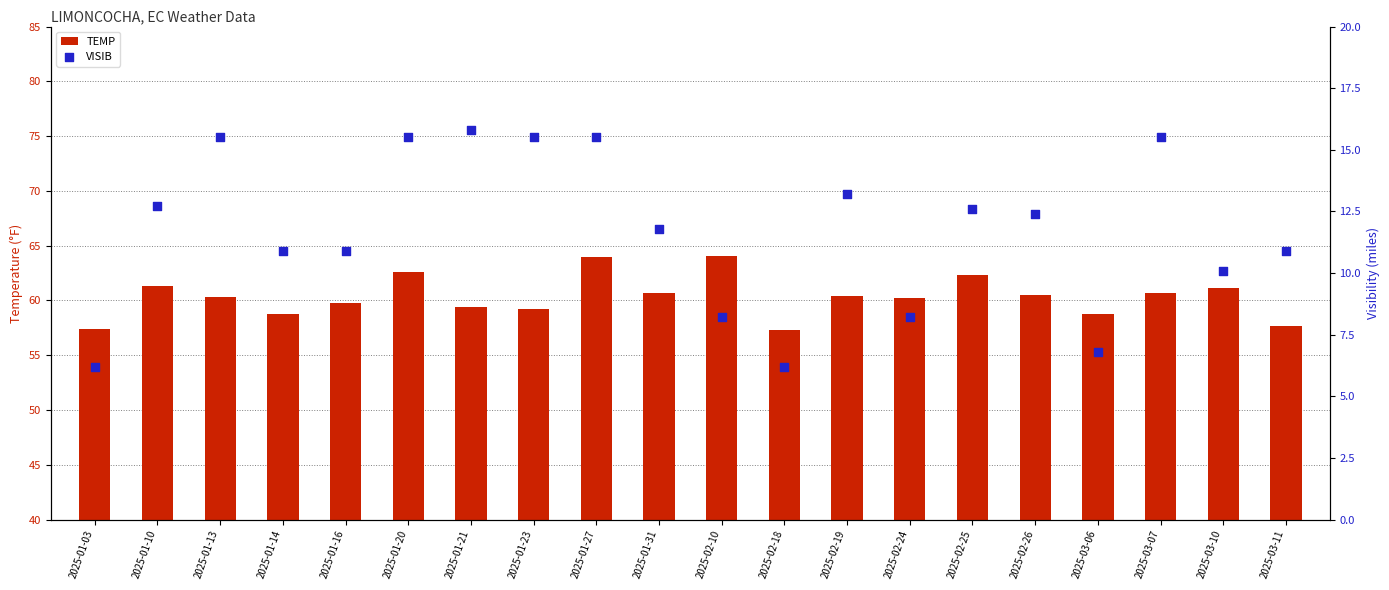

What are all the series names shown in the legend?

TEMP, VISIB